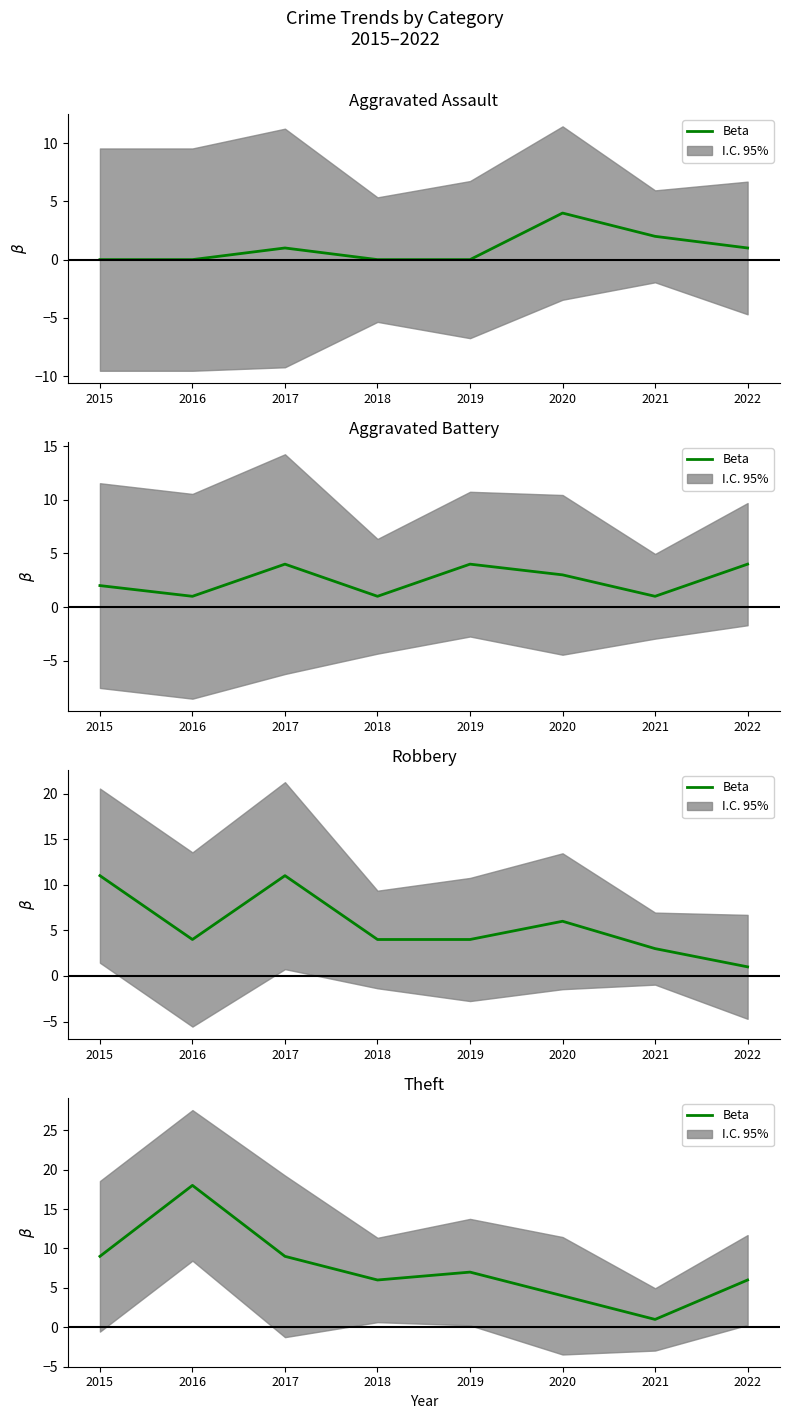

Where is the first local minimum?

2018